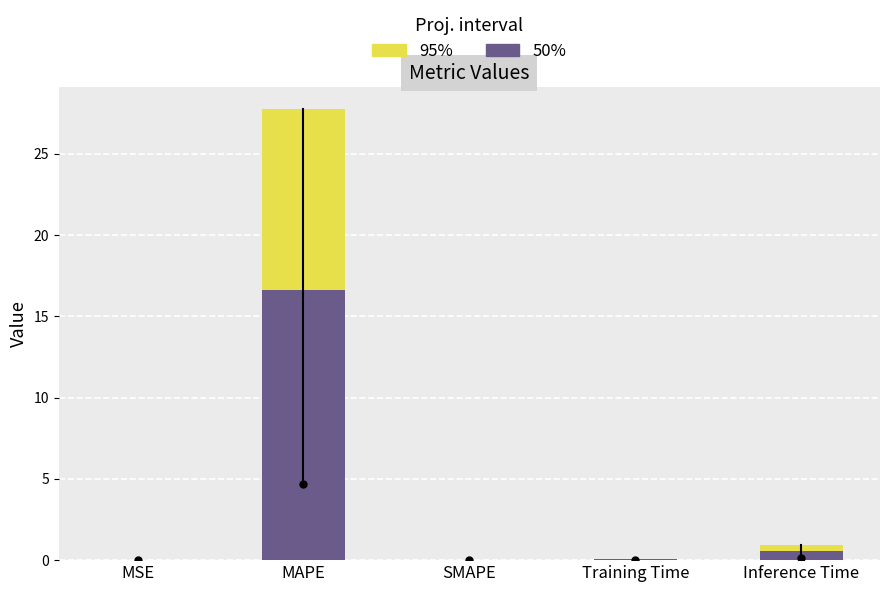

Does the chart contain stacked bars?

No